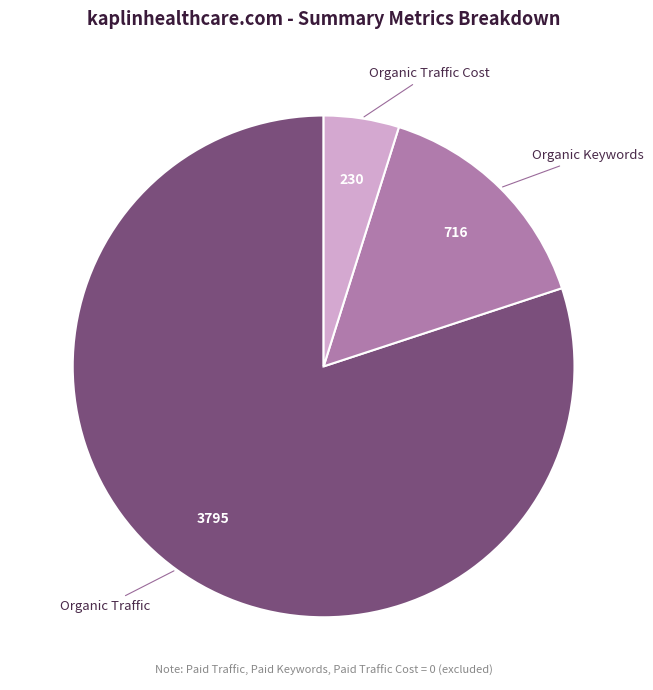

How many segments does this pie chart have?

3